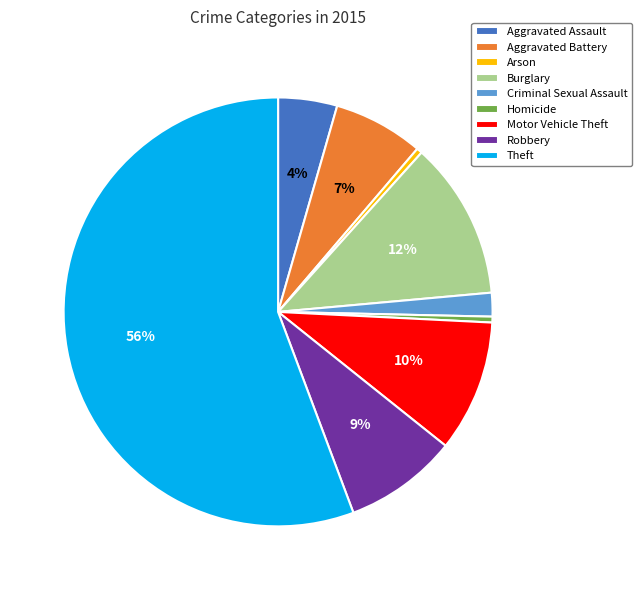

To the nearest percent, what is the difference between the Burglary and Theft slice percentages?

44%